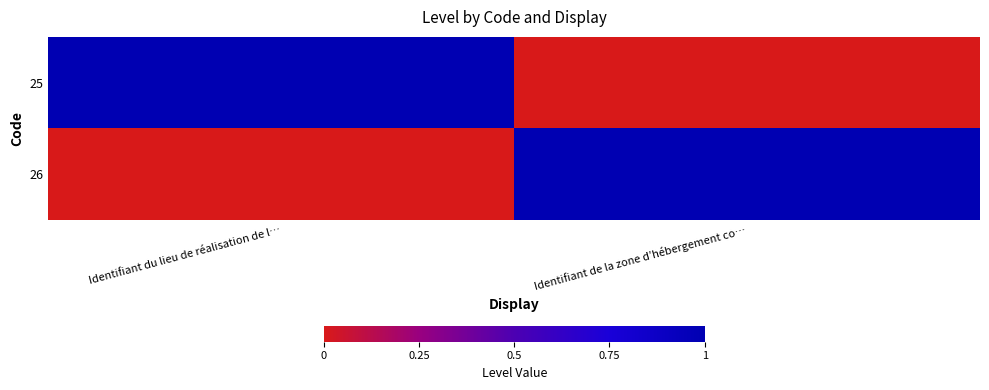

Rank the series by their maximum value, from lowest to highest.

25, 26